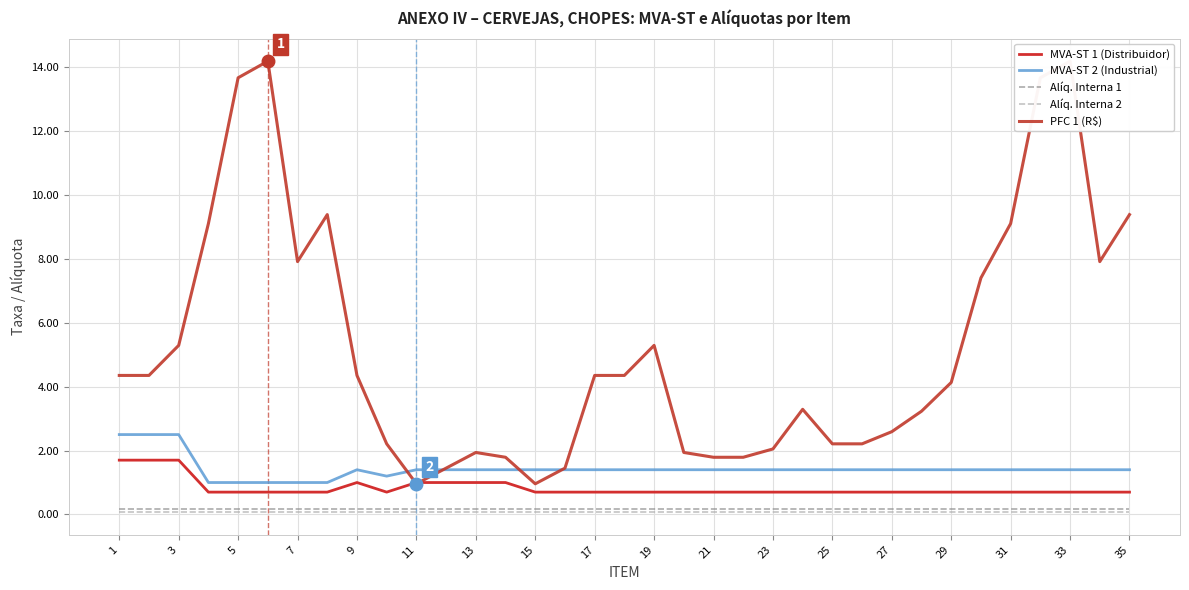

The MVA-ST 2 (Industrial) series shows 2.2 at 27. True or false?

False